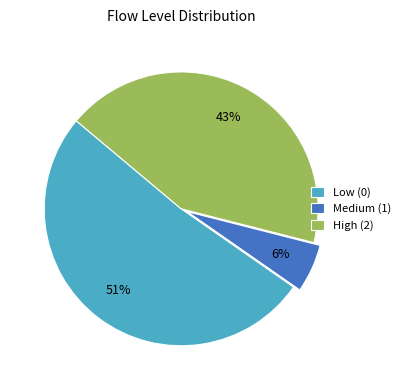

To the nearest percent, what is the average slice percentage?

33%